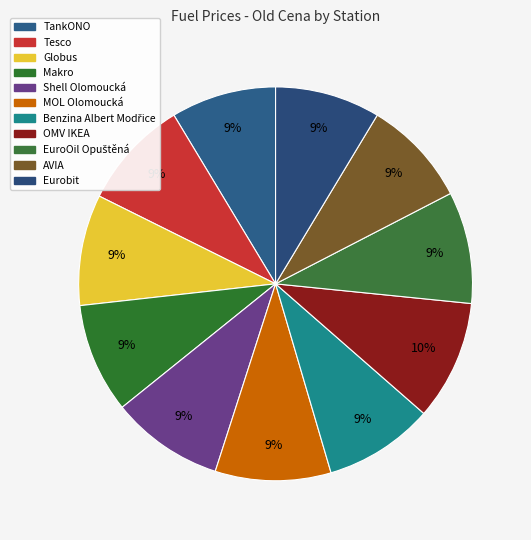

Is there a majority slice in this chart?

No